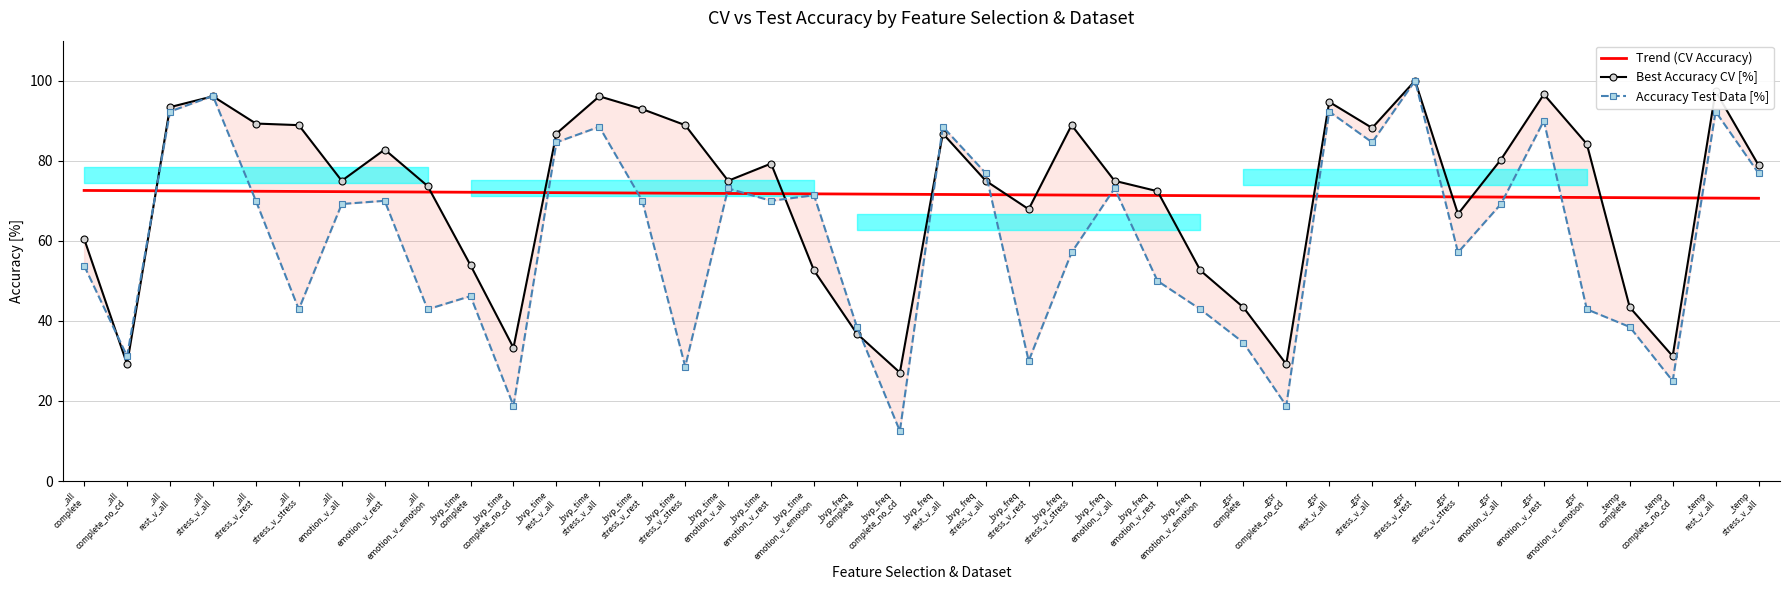

What is the difference between the maximum and minimum values in the Accuracy Test Data [%] series?

87.5